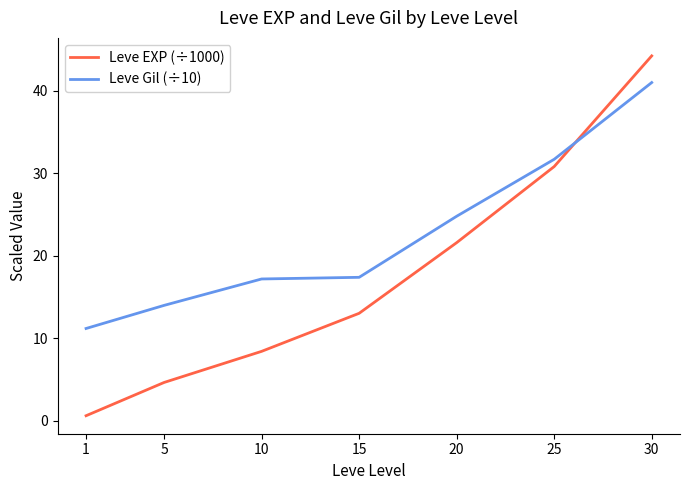

List the series in order of their peak value, lowest first.

Leve Gil (÷10), Leve EXP (÷1000)